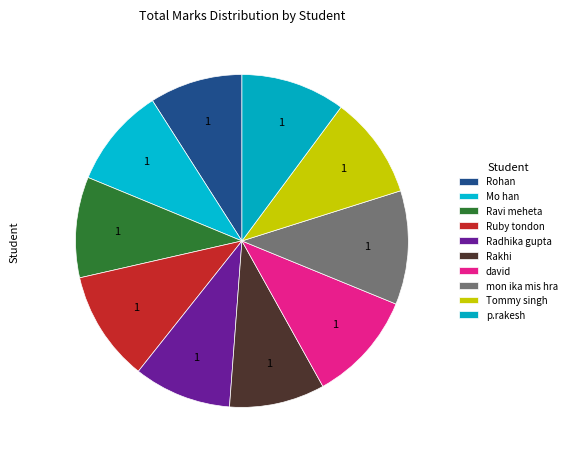

How many segments does this pie chart have?

10